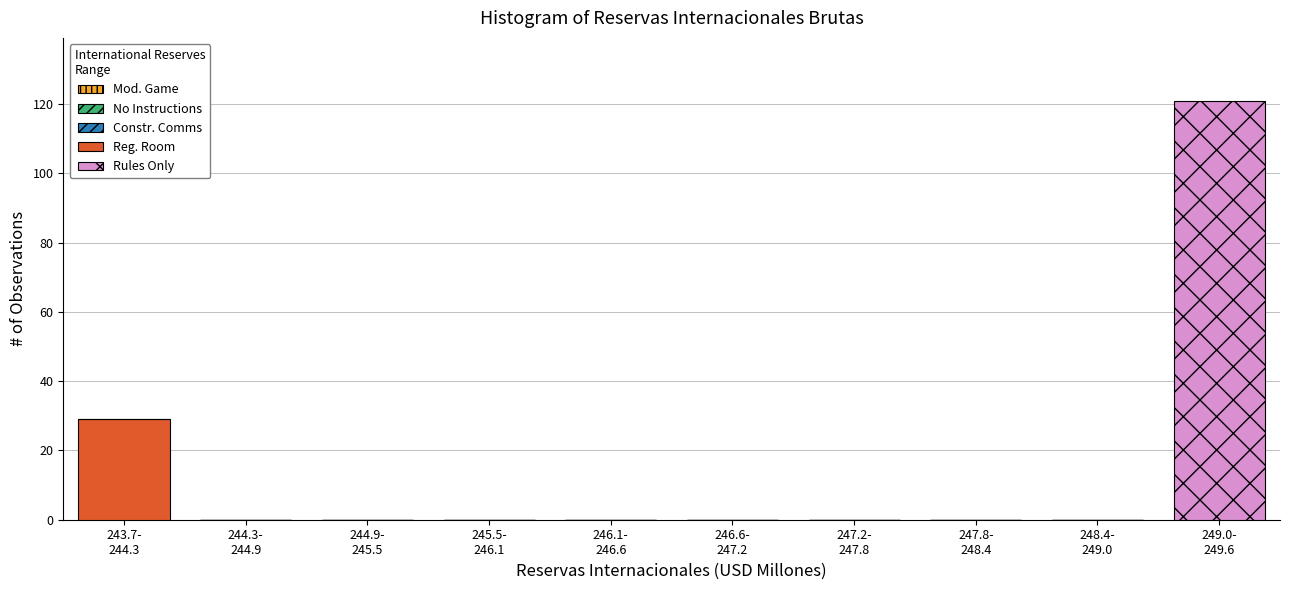

What is the sum of all Reg. Room values?

29